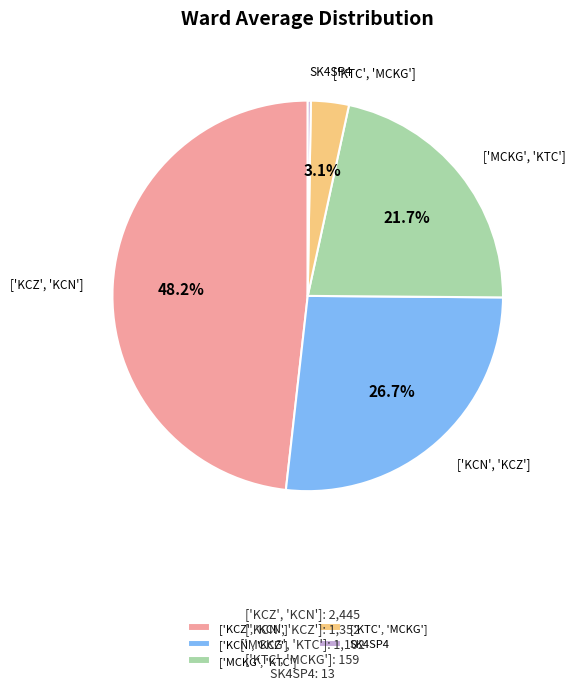

Which slice is the largest?

['KCZ', 'KCN']